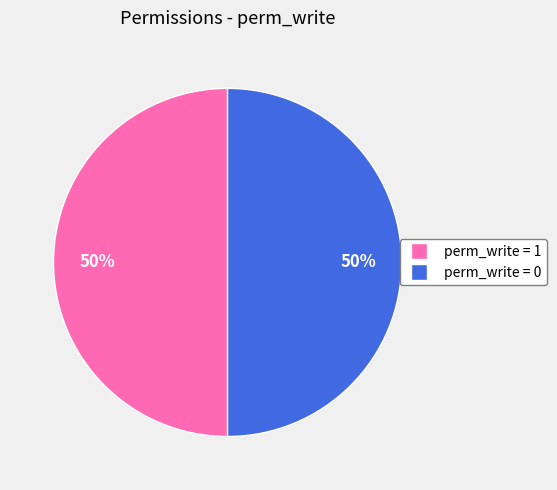

To the nearest percent, what is the average slice percentage?

50%